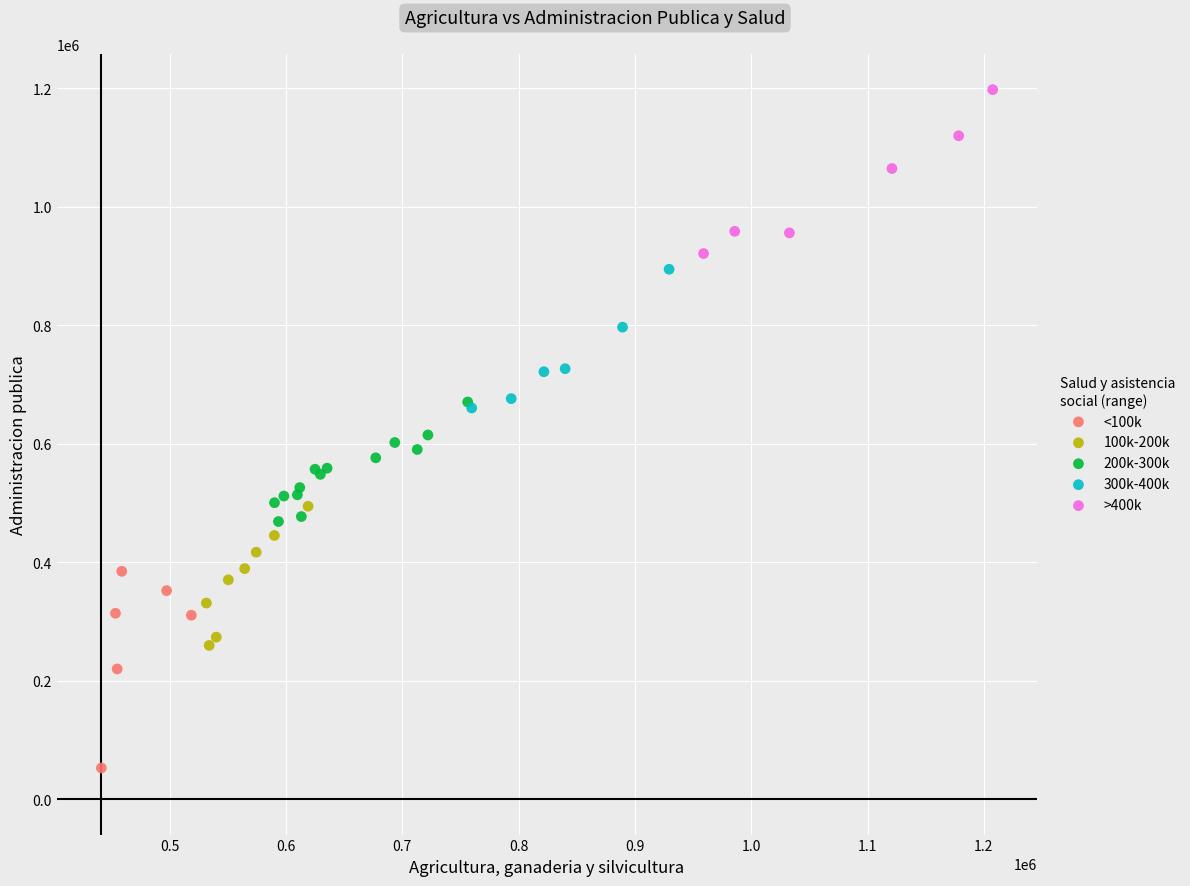

What are all the series names shown in the legend?

<100k, 100k-200k, 200k-300k, 300k-400k, >400k